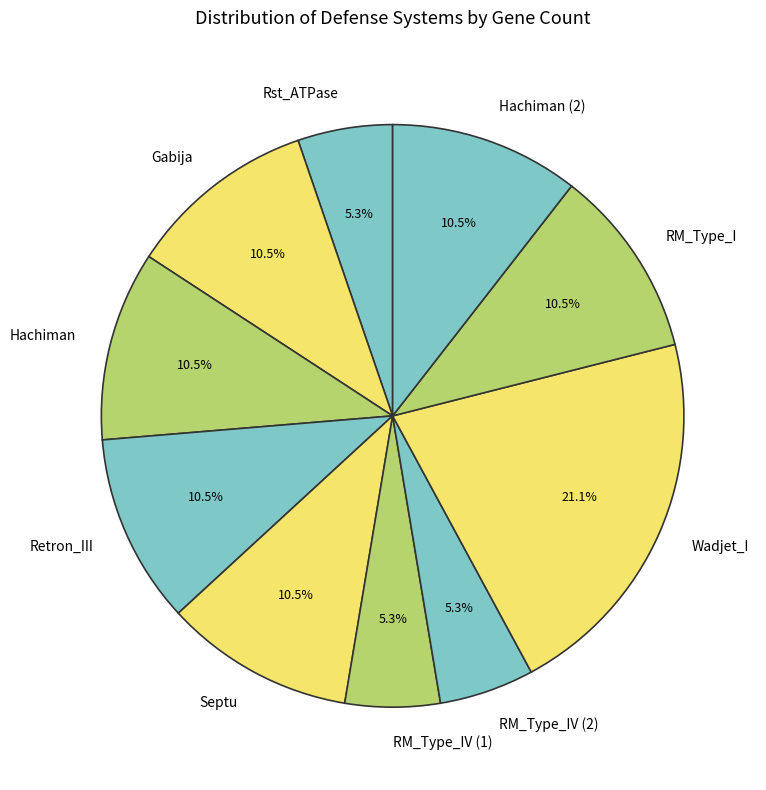

How many segments does this pie chart have?

10